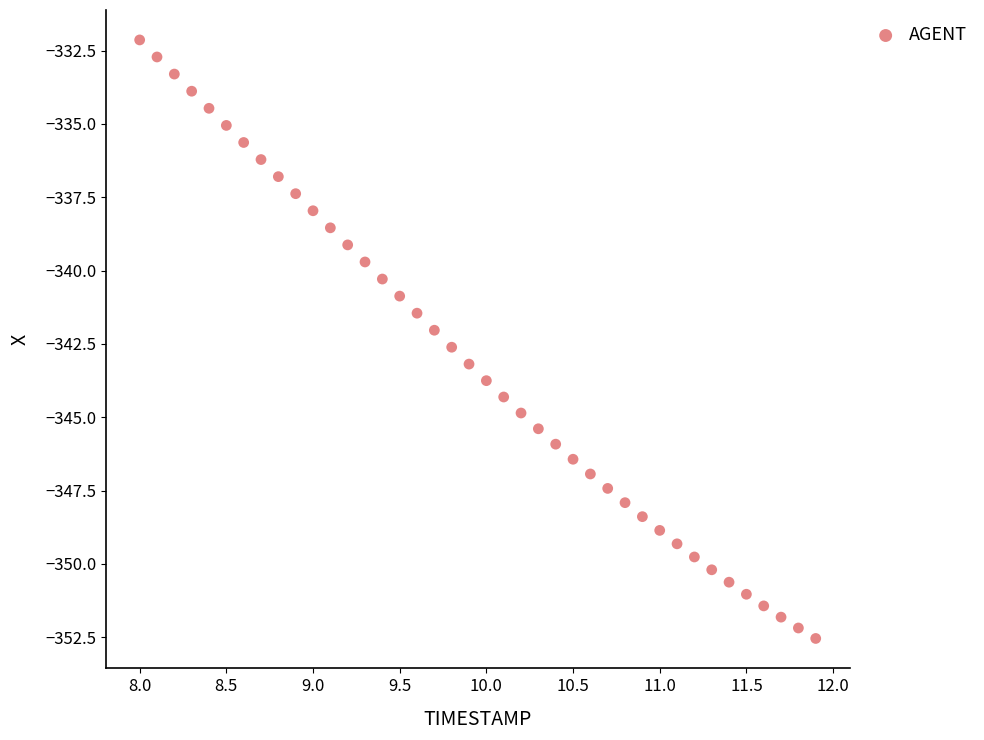

What is the range of X values (max minus min)?

3.9